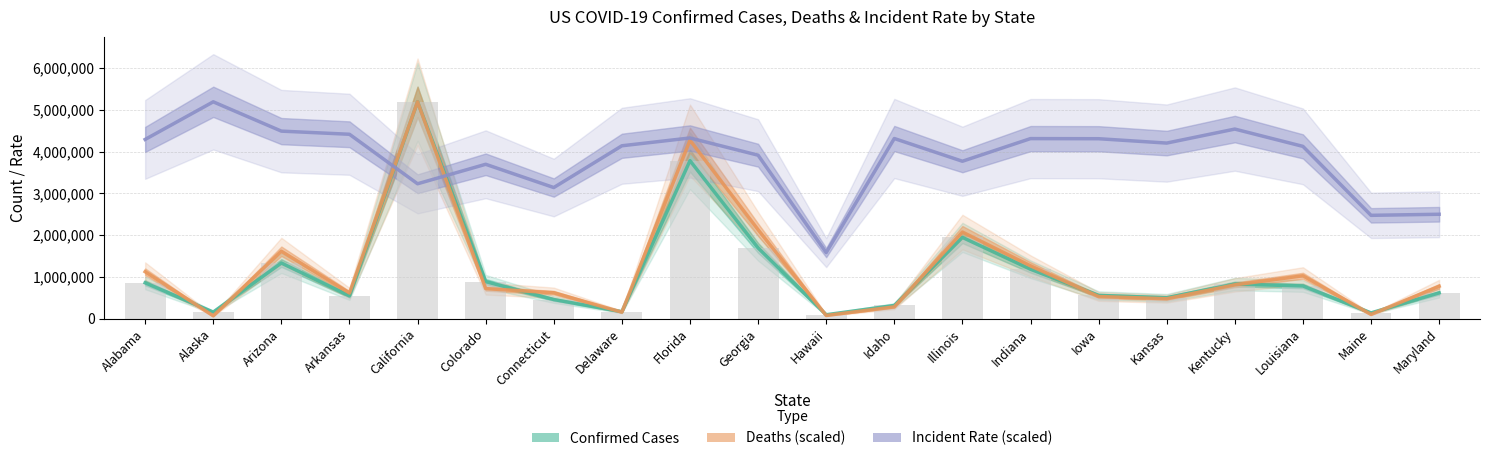

At which category does the chart reach its peak across all series?

California